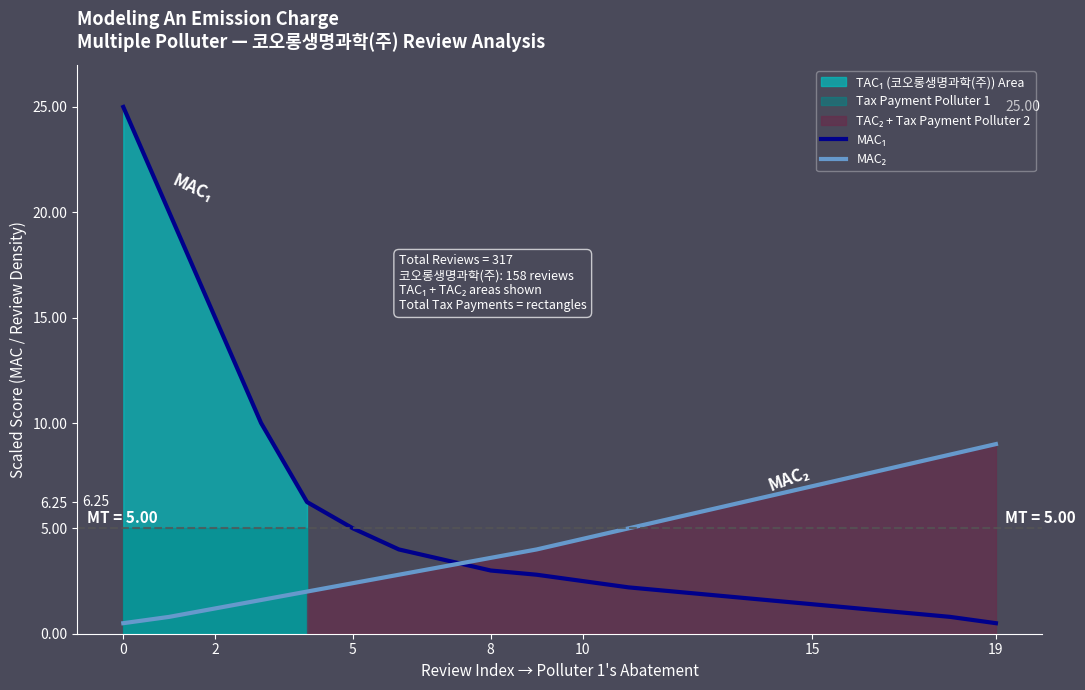

What is the greatest value displayed?

25.0